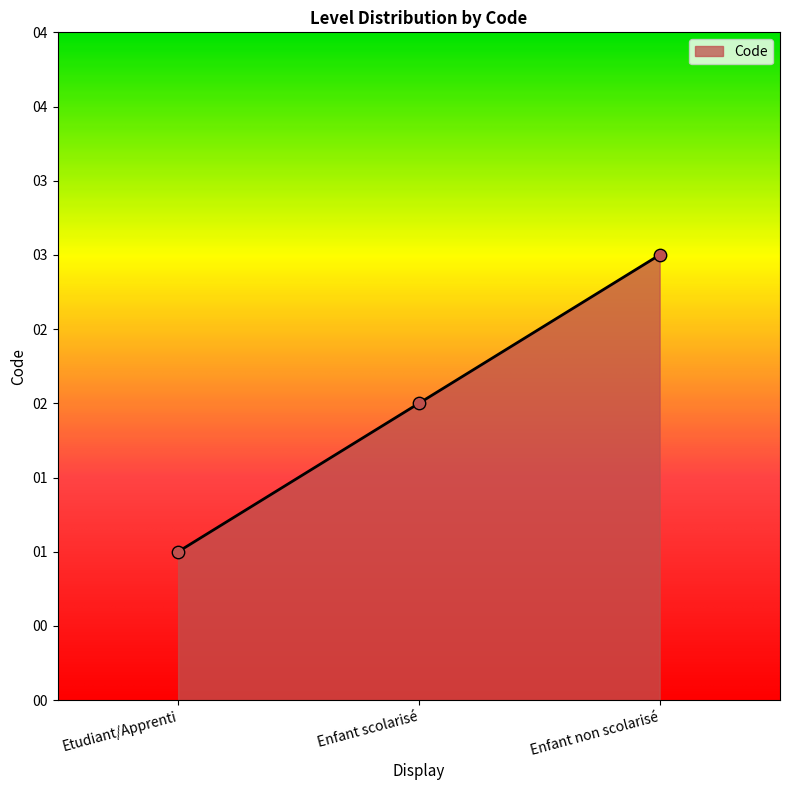

Which has a higher value, Etudiant/Apprenti or Enfant scolarisé?

Enfant scolarisé